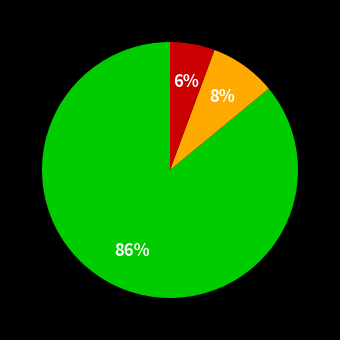

To the nearest percent, what is the average slice percentage?

33%